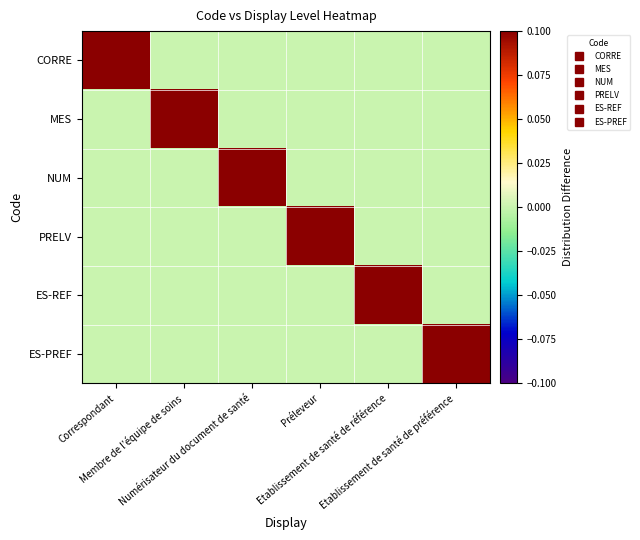

Which series has the widest spread of values?

CORRE